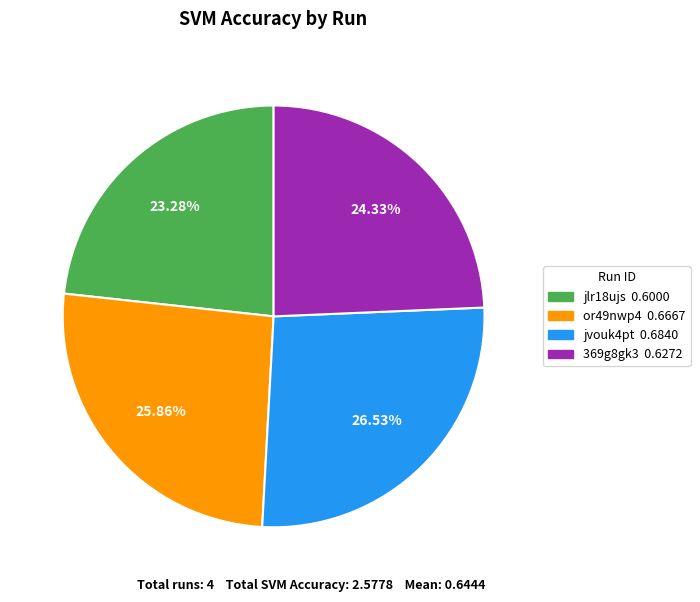

What is the smallest slice in the pie chart?

jlr18ujs